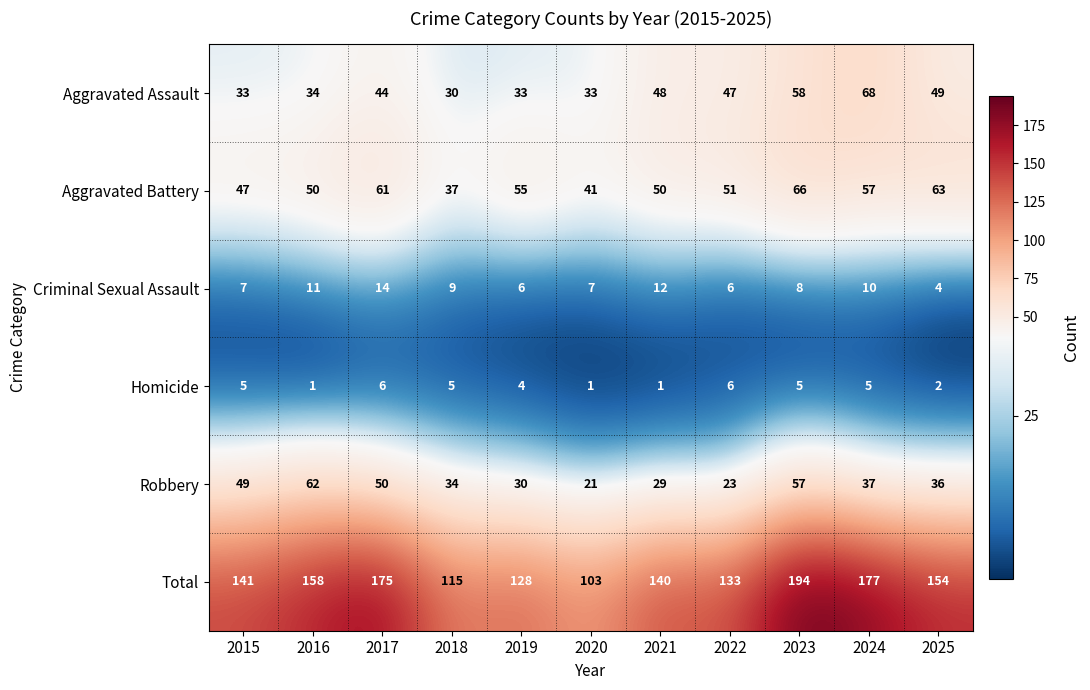

What is the smallest value displayed?

1